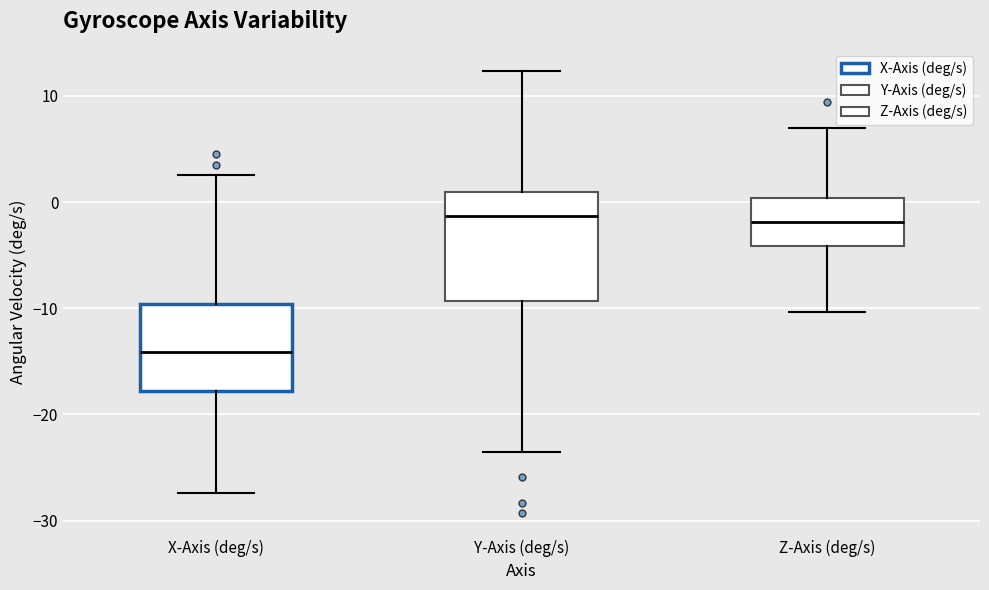

Comparing the boxes themselves (not the whiskers), which one is the tallest?

Y-Axis (deg/s)